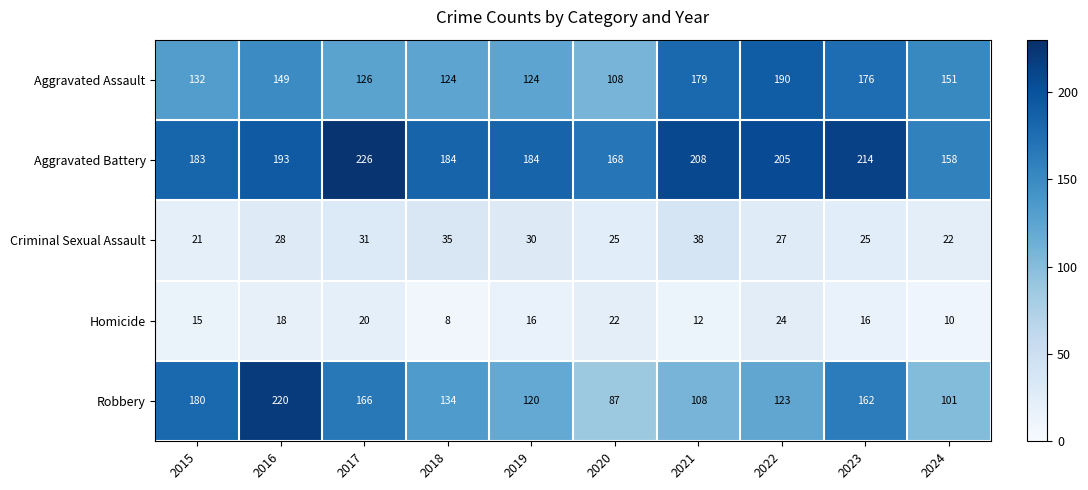

What is the total value across all series at 2023?

593